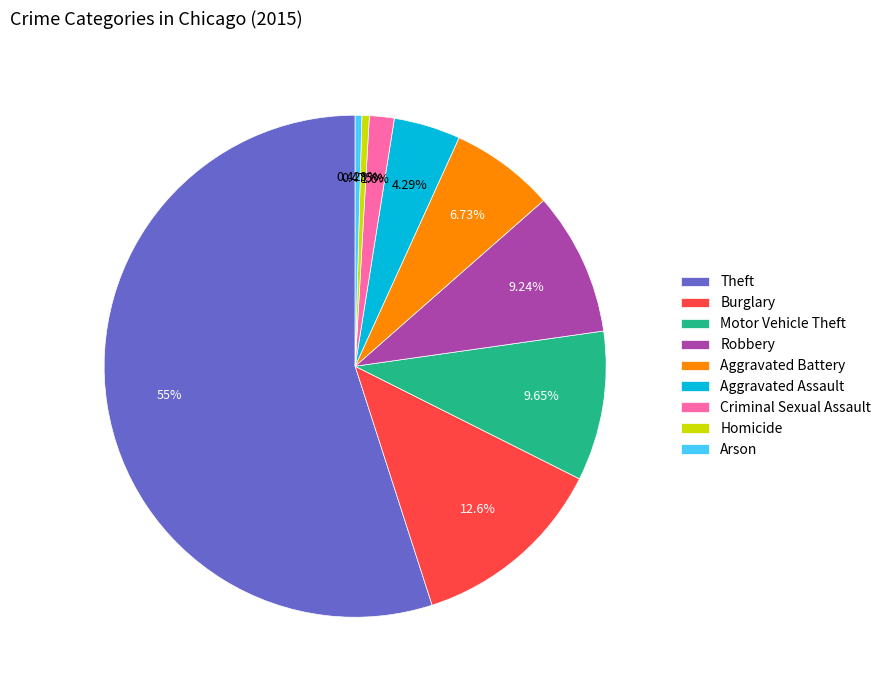

What is the ratio of the value at Aggravated Battery to the value at Homicide?

14.1